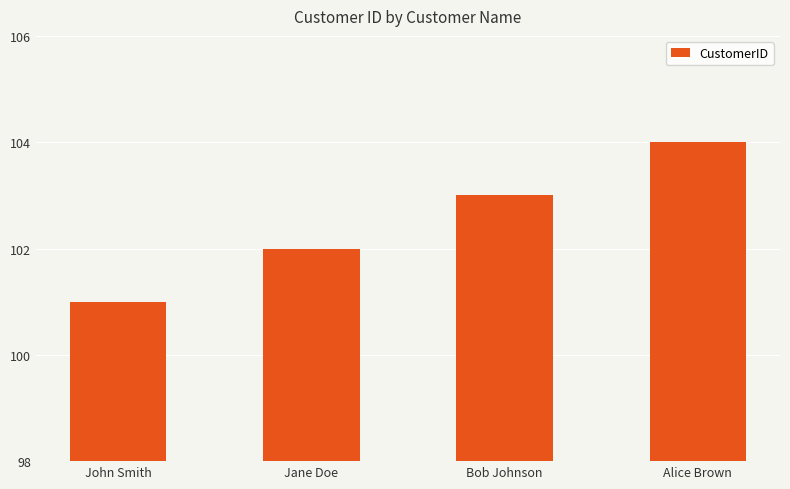

Between John Smith and Alice Brown, which is larger?

Alice Brown